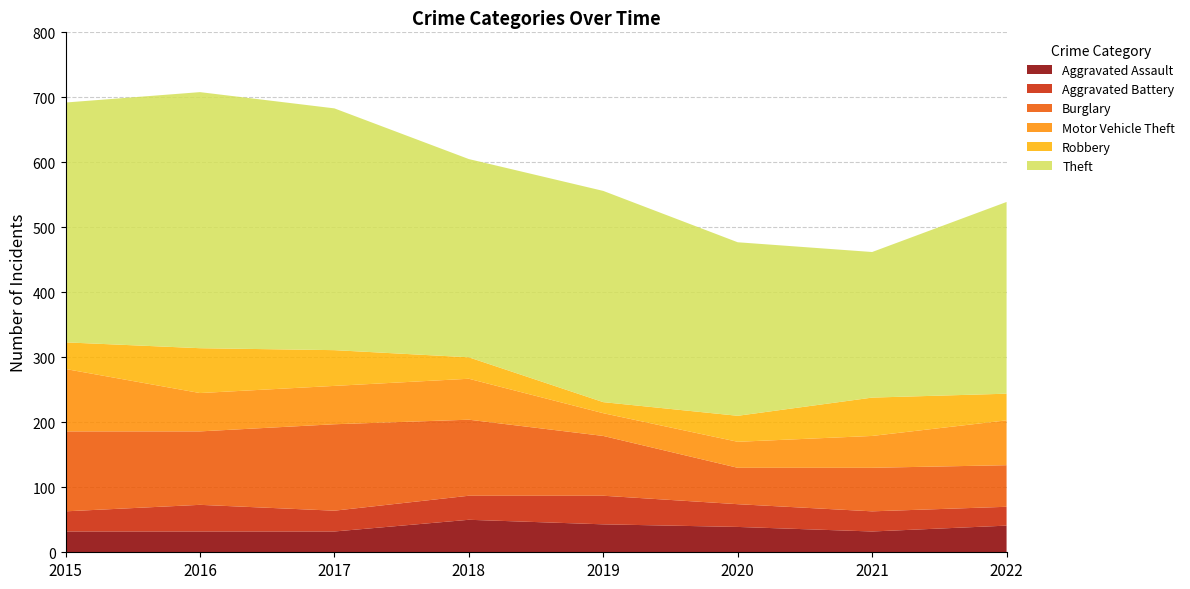

Reading left to right, transcribe all the data shown in this chart.

Aggravated Assault: 2015=32	2016=32	2017=32	2018=50	2019=43	2020=39	2021=32	2022=41
Aggravated Battery: 2015=31	2016=41	2017=32	2018=37	2019=44	2020=35	2021=31	2022=29
Burglary: 2015=123	2016=113	2017=133	2018=117	2019=92	2020=56	2021=67	2022=64
Motor Vehicle Theft: 2015=96	2016=59	2017=59	2018=63	2019=35	2020=40	2021=49	2022=69
Robbery: 2015=41	2016=69	2017=55	2018=33	2019=17	2020=40	2021=59	2022=41
Theft: 2015=369	2016=394	2017=372	2018=305	2019=325	2020=267	2021=224	2022=295